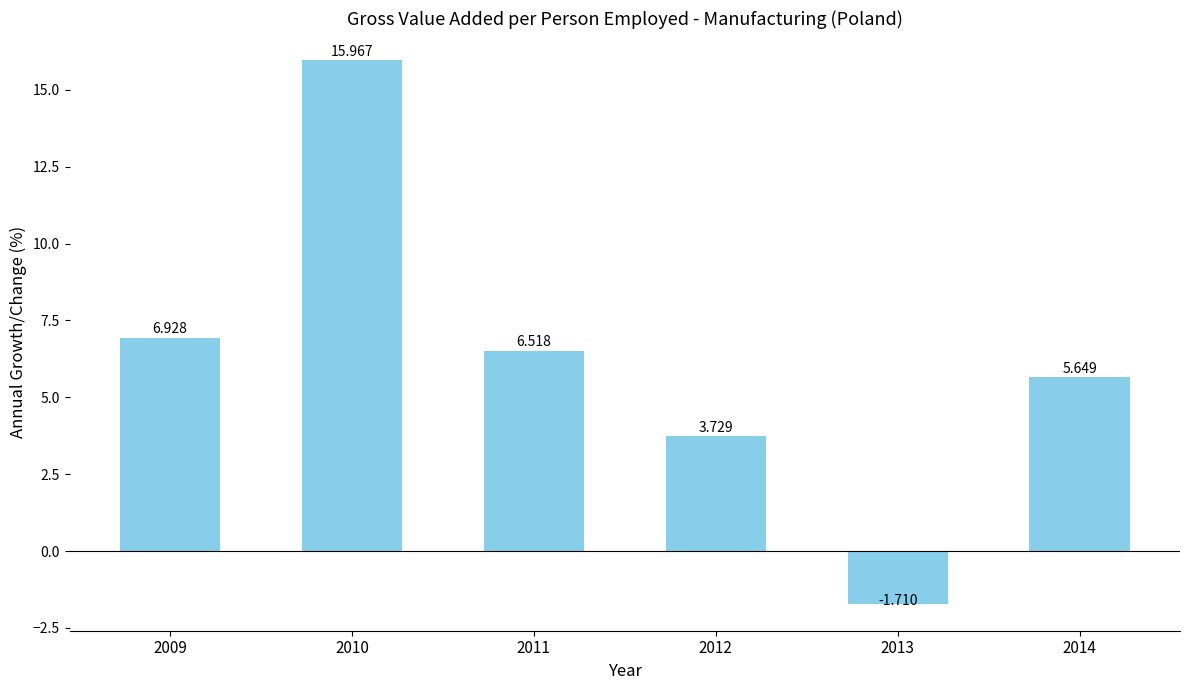

Approximately how many times larger is the value at 2012 compared to 2009?

0.5